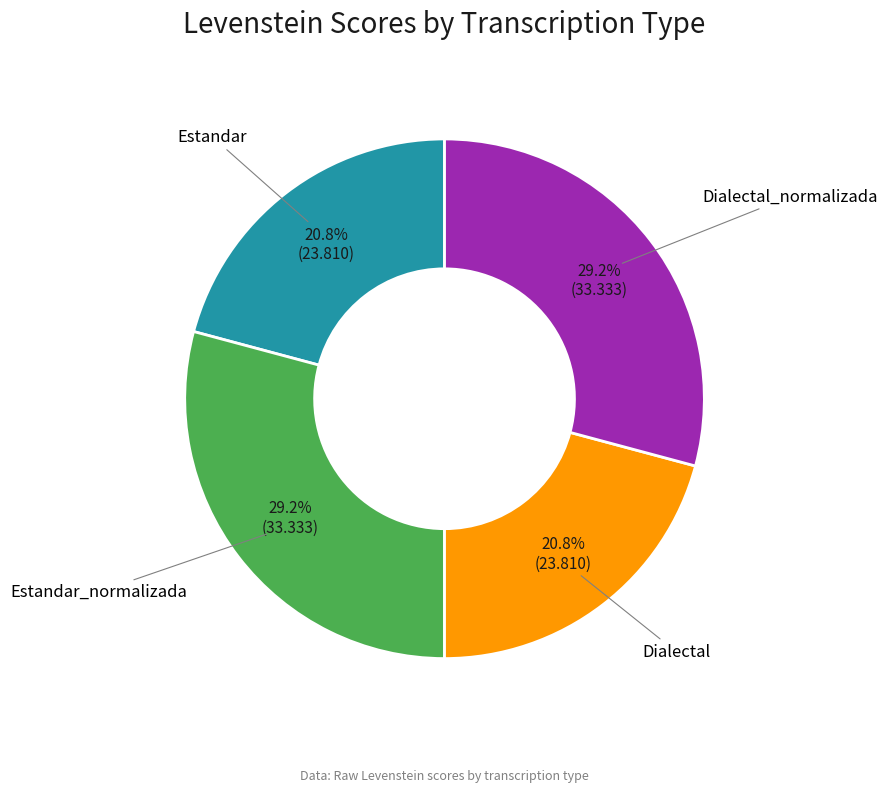

Is there a majority slice in this chart?

No